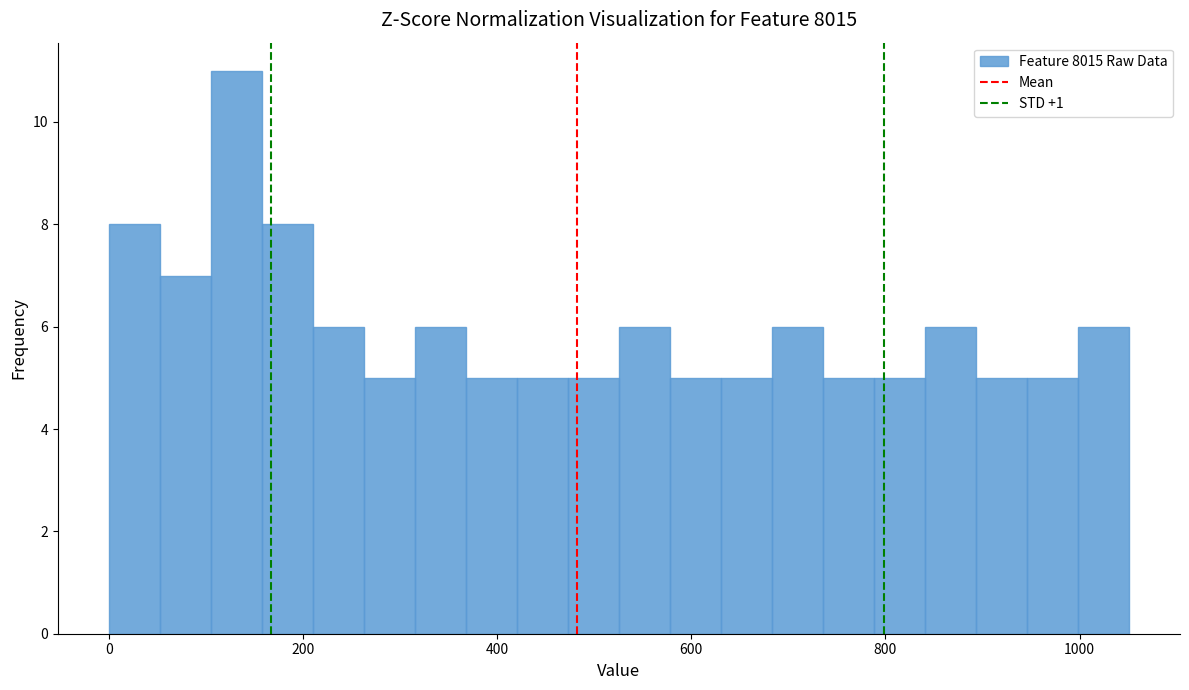

Read against the x-axis, roughly where is the centre of the tallest bar?

140